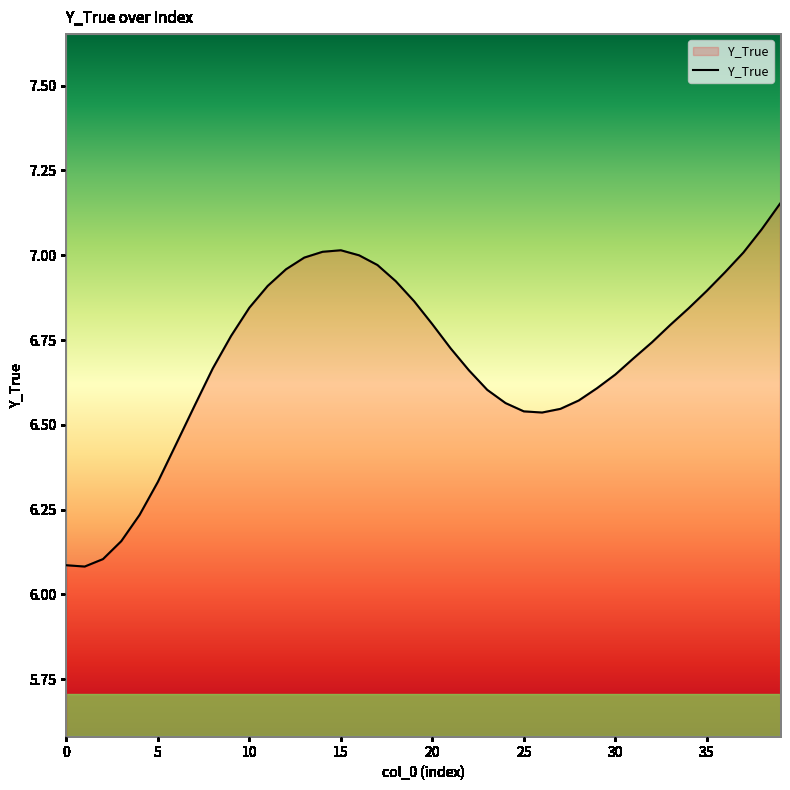

What is the smallest value displayed?

6.1